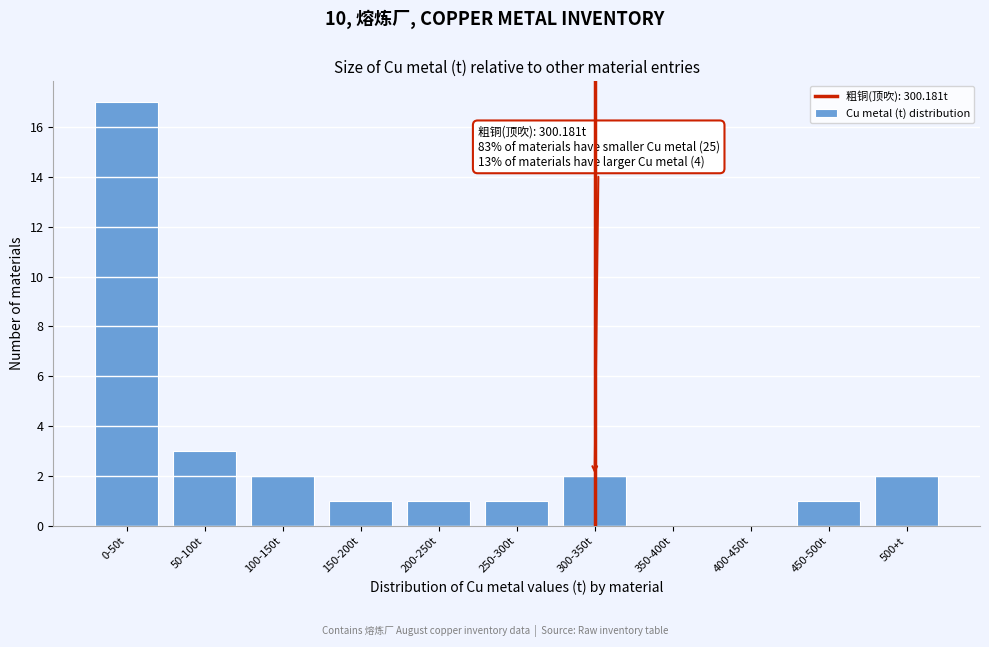

Reading left to right, what are all the values shown in this chart?

0-50t=17	50-100t=3	100-150t=2	150-200t=1	200-250t=1	250-300t=1	300-350t=2	350-400t=0	400-450t=0	450-500t=1	500+t=2